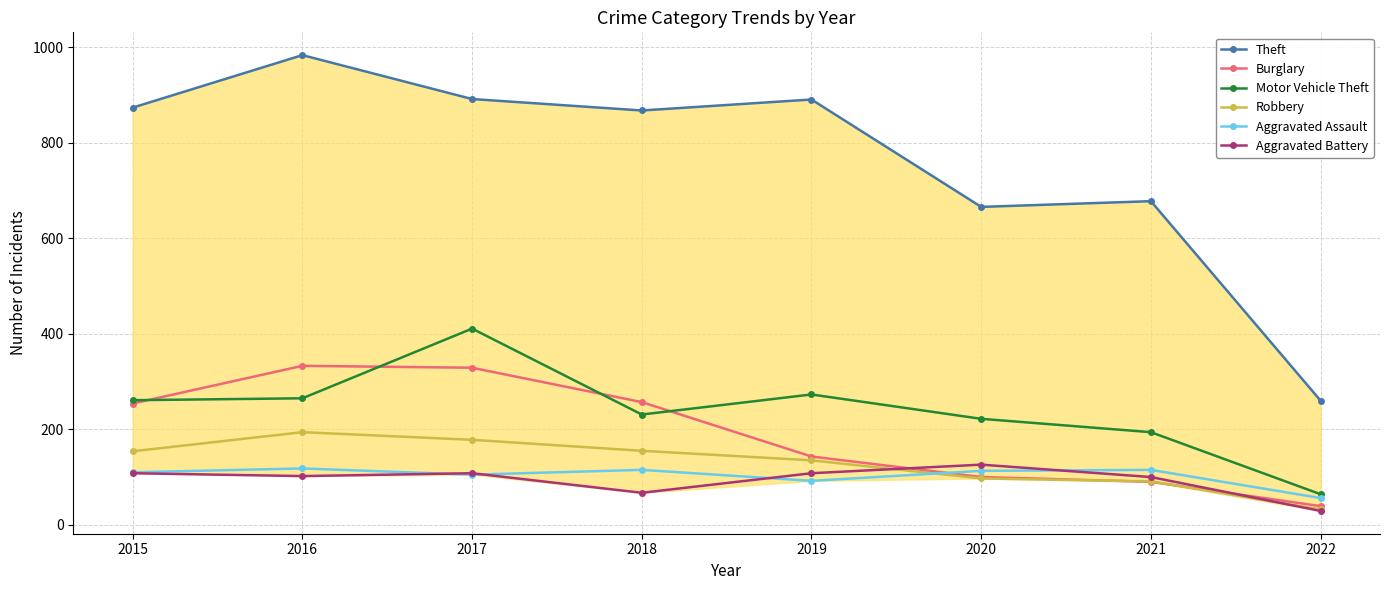

Reading left to right, list all the values displayed in this chart.

Theft: 2015=874	2016=984	2017=892	2018=868	2019=891	2020=666	2021=678	2022=260
Burglary: 2015=254	2016=333	2017=329	2018=257	2019=143	2020=100	2021=90	2022=39
Motor Vehicle Theft: 2015=261	2016=265	2017=411	2018=231	2019=273	2020=222	2021=194	2022=64
Robbery: 2015=154	2016=194	2017=178	2018=155	2019=135	2020=97	2021=91	2022=32
Aggravated Assault: 2015=110	2016=118	2017=105	2018=115	2019=92	2020=113	2021=115	2022=56
Aggravated Battery: 2015=108	2016=102	2017=108	2018=67	2019=108	2020=126	2021=100	2022=29